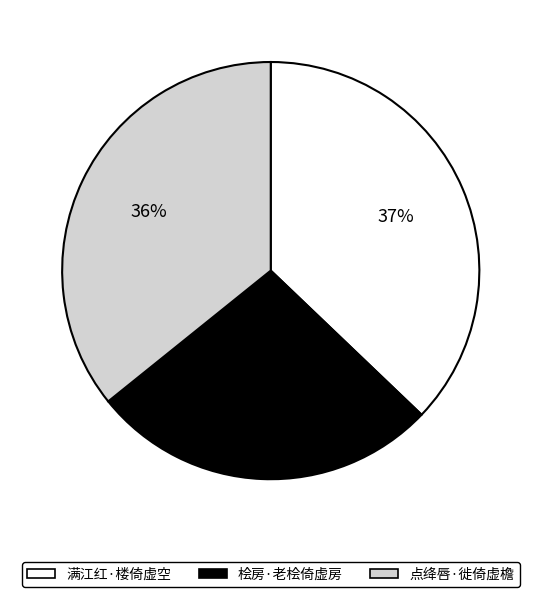

To the nearest percent, what percentage of the pie is 点绛唇·徙倚虚檐?

36%